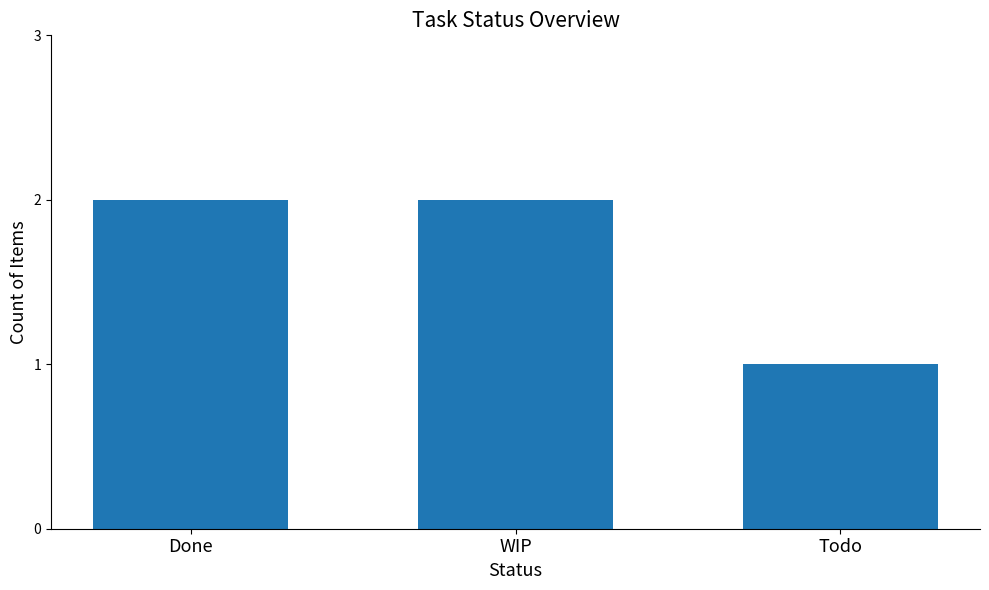

What is the change in value from Done to Todo?

-1